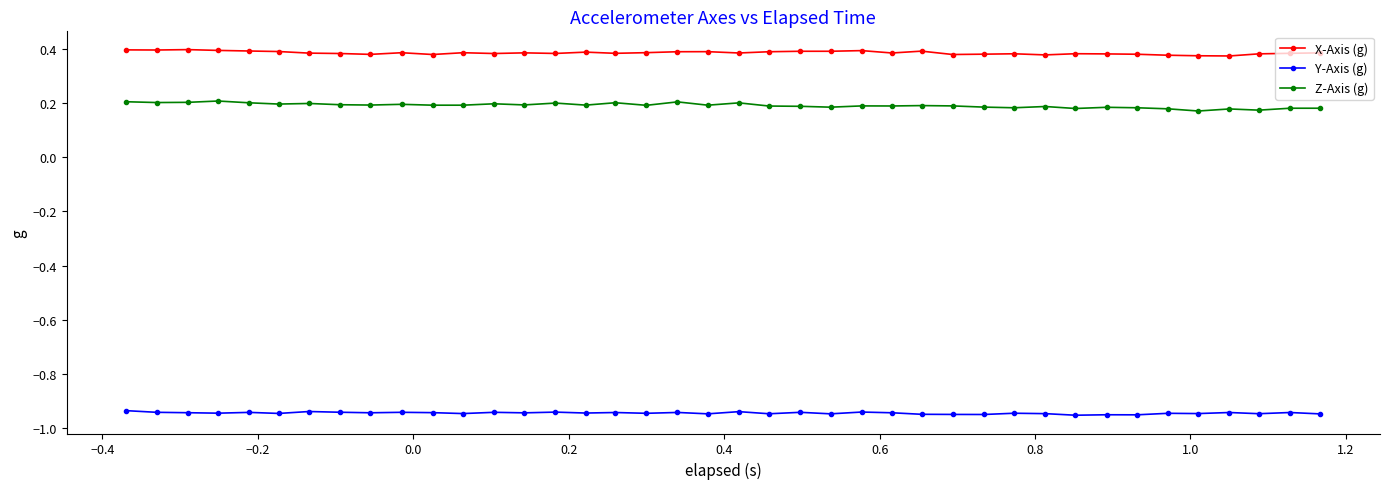

True or false: Z-Axis (g) has more than 2 interior local peaks.

True